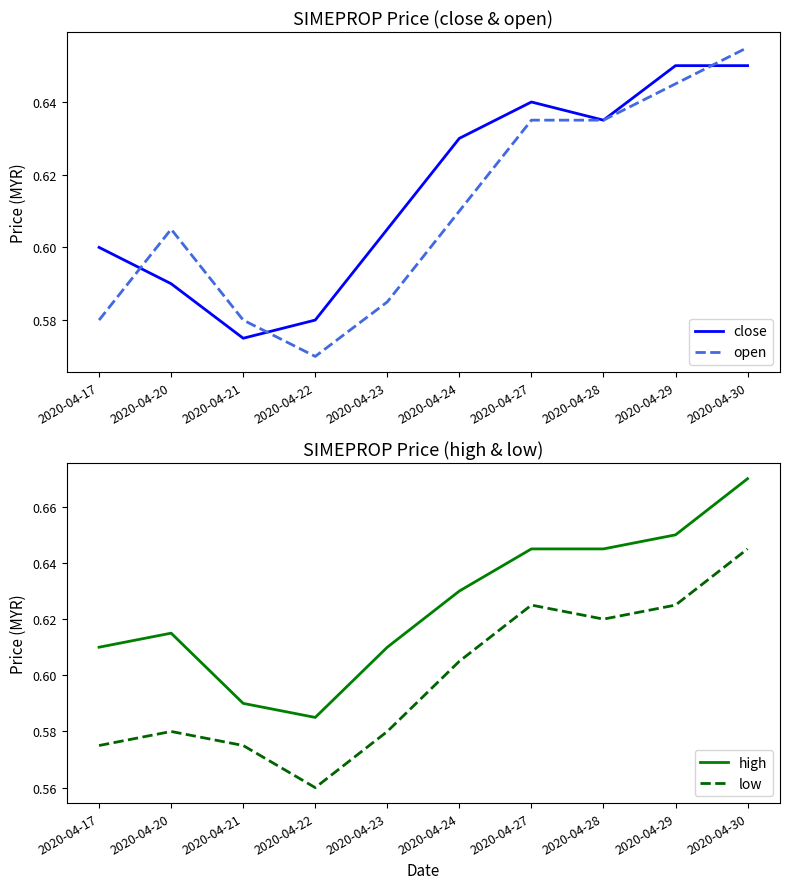

What is the difference between the high values at 2020-04-28 and 2020-04-21?

0.1